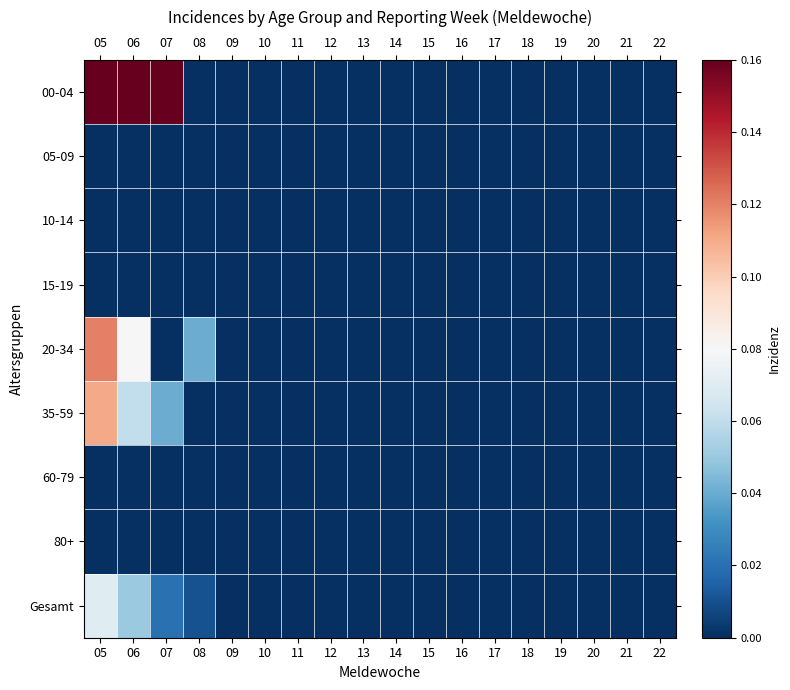

Reading left to right, list all the values displayed in this chart.

00-04: 05=0.2	06=0.2	07=0.2	08=0.0	09=0.0	10=0.0	11=0.0	12=0.0	13=0.0	14=0.0	15=0.0	16=0.0	17=0.0	18=0.0	19=0.0	20=0.0	21=0.0	22=0.0
05-09: 05=0.0	06=0.0	07=0.0	08=0.0	09=0.0	10=0.0	11=0.0	12=0.0	13=0.0	14=0.0	15=0.0	16=0.0	17=0.0	18=0.0	19=0.0	20=0.0	21=0.0	22=0.0
10-14: 05=0.0	06=0.0	07=0.0	08=0.0	09=0.0	10=0.0	11=0.0	12=0.0	13=0.0	14=0.0	15=0.0	16=0.0	17=0.0	18=0.0	19=0.0	20=0.0	21=0.0	22=0.0
15-19: 05=0.0	06=0.0	07=0.0	08=0.0	09=0.0	10=0.0	11=0.0	12=0.0	13=0.0	14=0.0	15=0.0	16=0.0	17=0.0	18=0.0	19=0.0	20=0.0	21=0.0	22=0.0
20-34: 05=0.1	06=0.1	07=0.0	08=0.0	09=0.0	10=0.0	11=0.0	12=0.0	13=0.0	14=0.0	15=0.0	16=0.0	17=0.0	18=0.0	19=0.0	20=0.0	21=0.0	22=0.0
35-59: 05=0.1	06=0.1	07=0.0	08=0.0	09=0.0	10=0.0	11=0.0	12=0.0	13=0.0	14=0.0	15=0.0	16=0.0	17=0.0	18=0.0	19=0.0	20=0.0	21=0.0	22=0.0
60-79: 05=0.0	06=0.0	07=0.0	08=0.0	09=0.0	10=0.0	11=0.0	12=0.0	13=0.0	14=0.0	15=0.0	16=0.0	17=0.0	18=0.0	19=0.0	20=0.0	21=0.0	22=0.0
80+: 05=0.0	06=0.0	07=0.0	08=0.0	09=0.0	10=0.0	11=0.0	12=0.0	13=0.0	14=0.0	15=0.0	16=0.0	17=0.0	18=0.0	19=0.0	20=0.0	21=0.0	22=0.0
Gesamt: 05=0.1	06=0.1	07=0.0	08=0.0	09=0.0	10=0.0	11=0.0	12=0.0	13=0.0	14=0.0	15=0.0	16=0.0	17=0.0	18=0.0	19=0.0	20=0.0	21=0.0	22=0.0